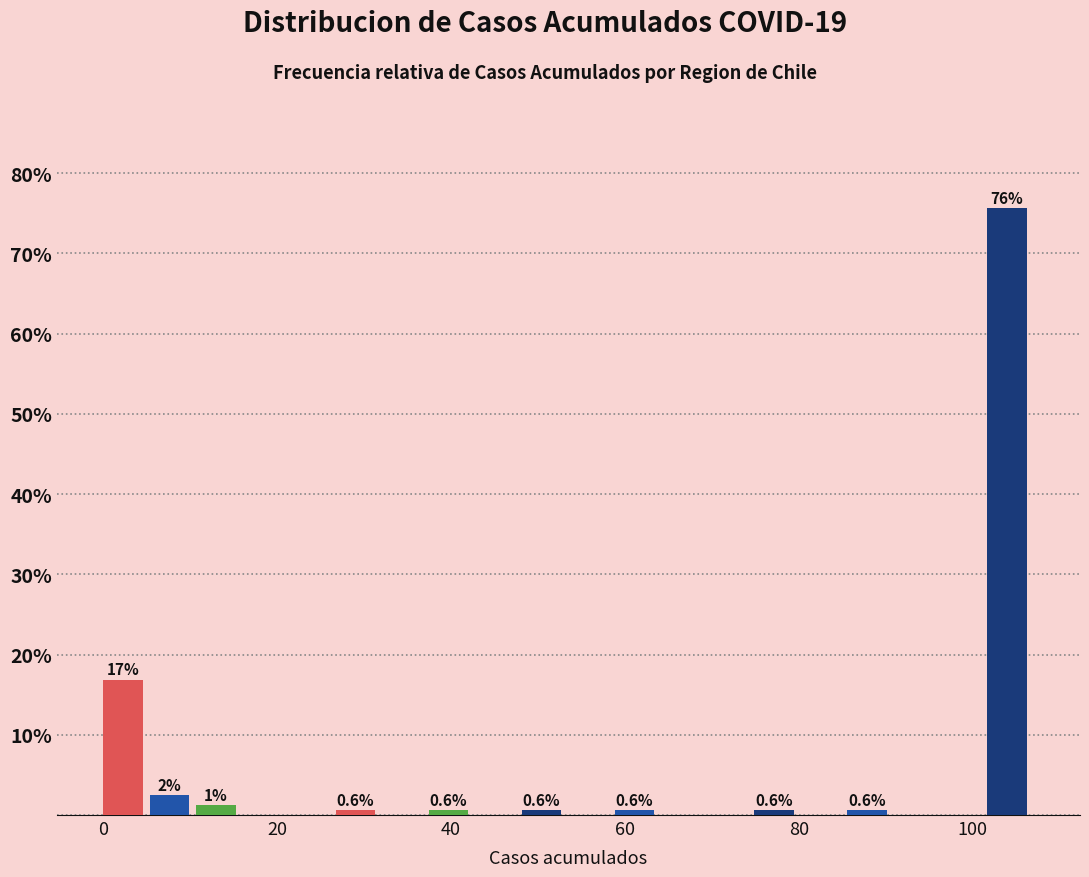

Around what value on the x-axis is the tallest bar? Give the approximate position of its centre, as read against the axis.

104